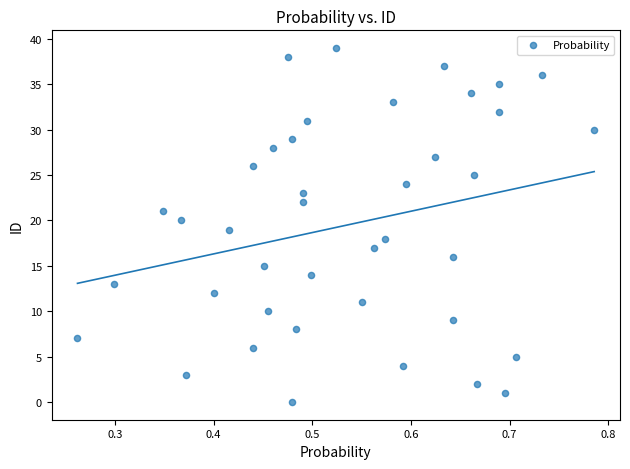

What is the range of Y values (max minus min)?

39